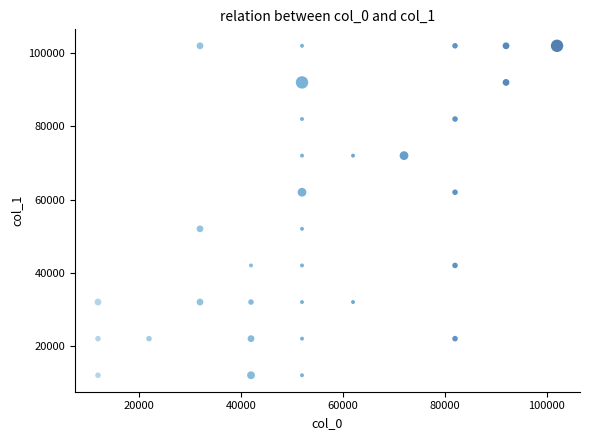

What is the range of Y values (max minus min)?

90001